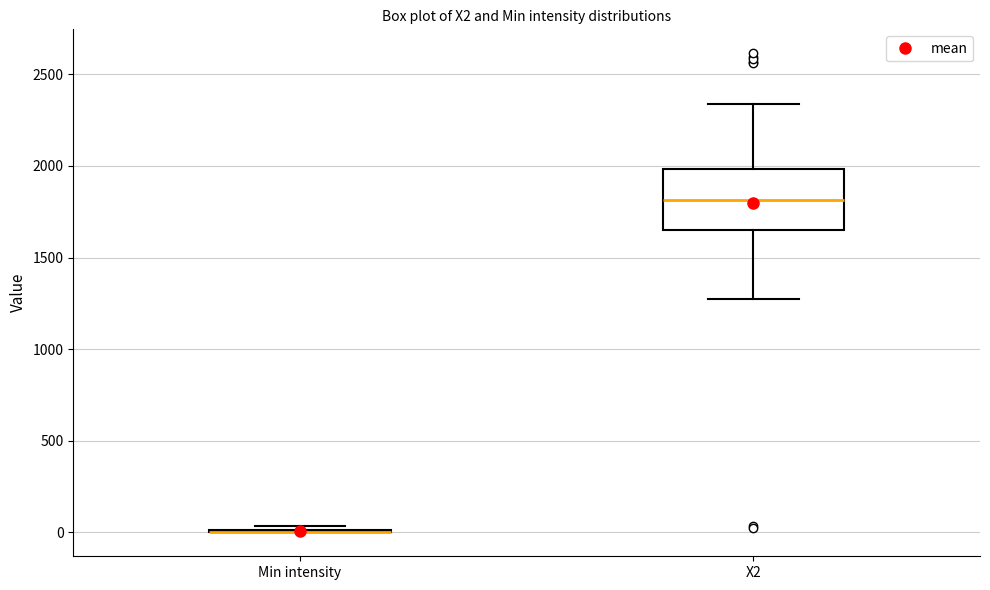

Reading left to right, read every box against the y-axis: the position of its median line, the range the box covers, and the ends of its whiskers. The values are not printed on the chart, so give them approximately, as read against the axis.

Min intensity: box collapsed to a line at 0, whiskers 0 to 50
X2: median 1800, box 1650 to 2000, whiskers 1250 to 2350